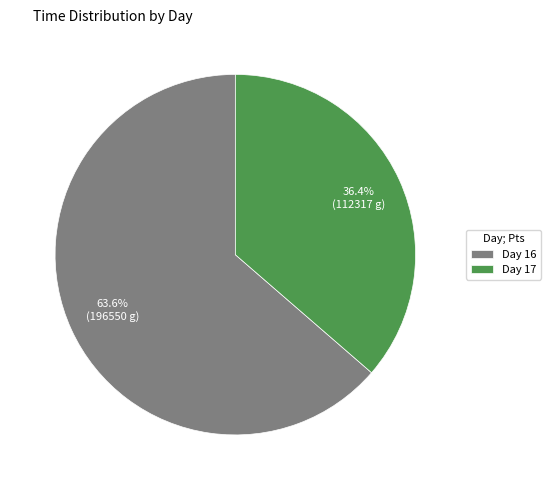

What is the ratio of the value at Day 17 to the value at Day 16?

0.6